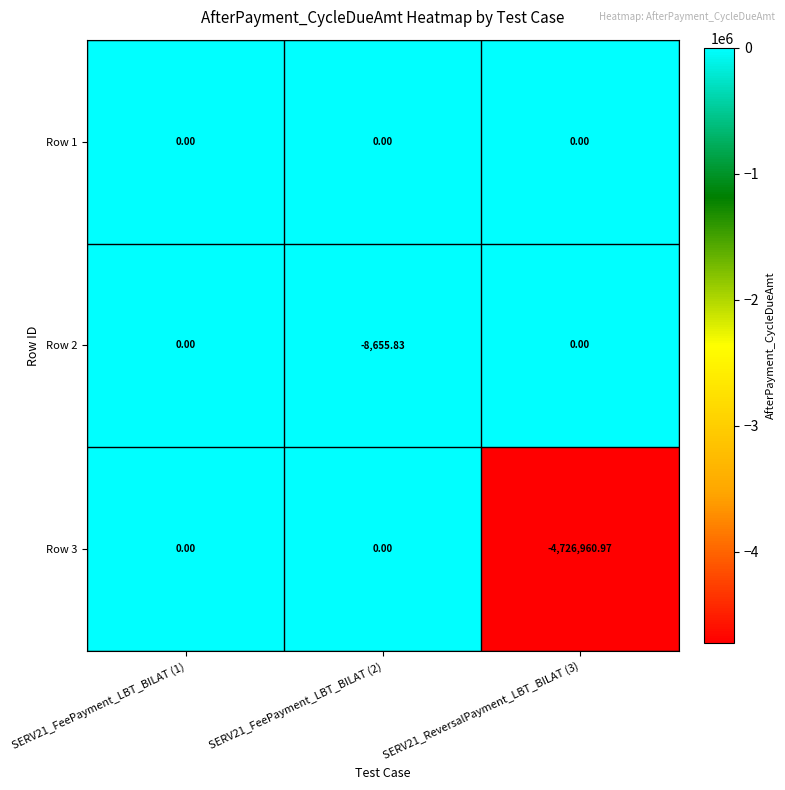

Is the value of Row 2 at SERV21_FeePayment_LBT_BILAT (2) greater than the value of Row 3 at SERV21_FeePayment_LBT_BILAT (1)?

No